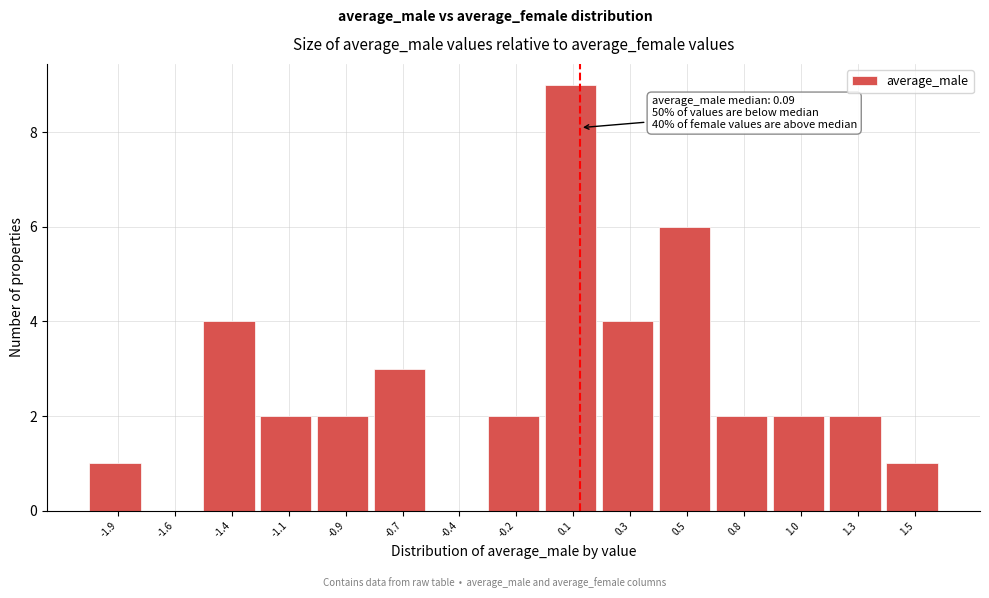

Reading right to left, what are all the values shown in this chart?

1.5=1	1.3=2	1.0=2	0.8=2	0.5=6	0.3=4	0.1=9	-0.2=2	-0.4=0	-0.7=3	-0.9=2	-1.1=2	-1.4=4	-1.6=0	-1.9=1